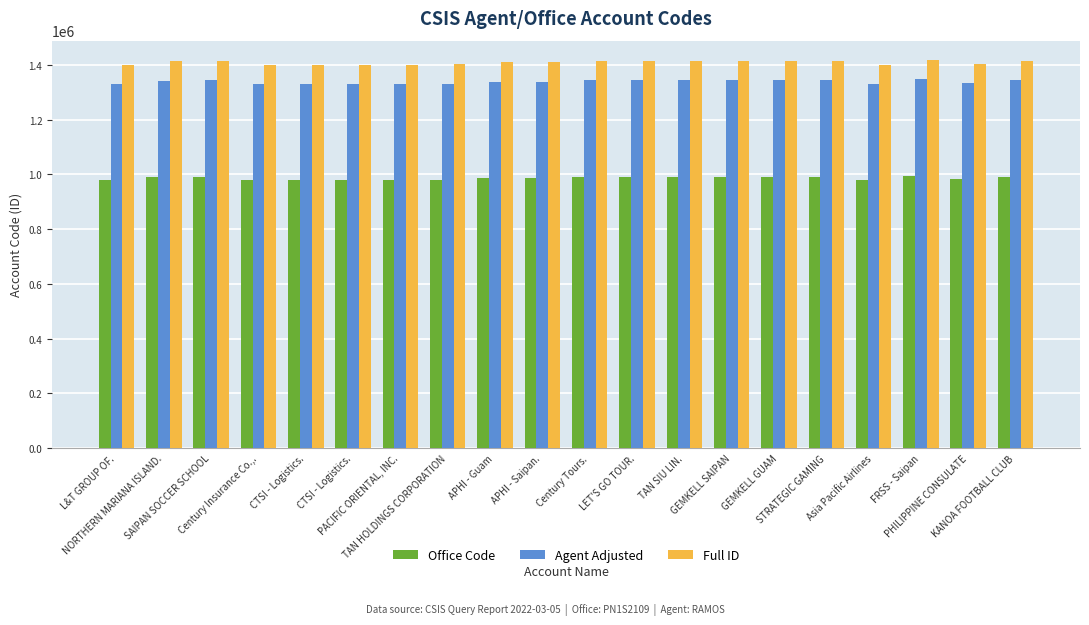

What is the maximum value for Full ID?

1417666.0